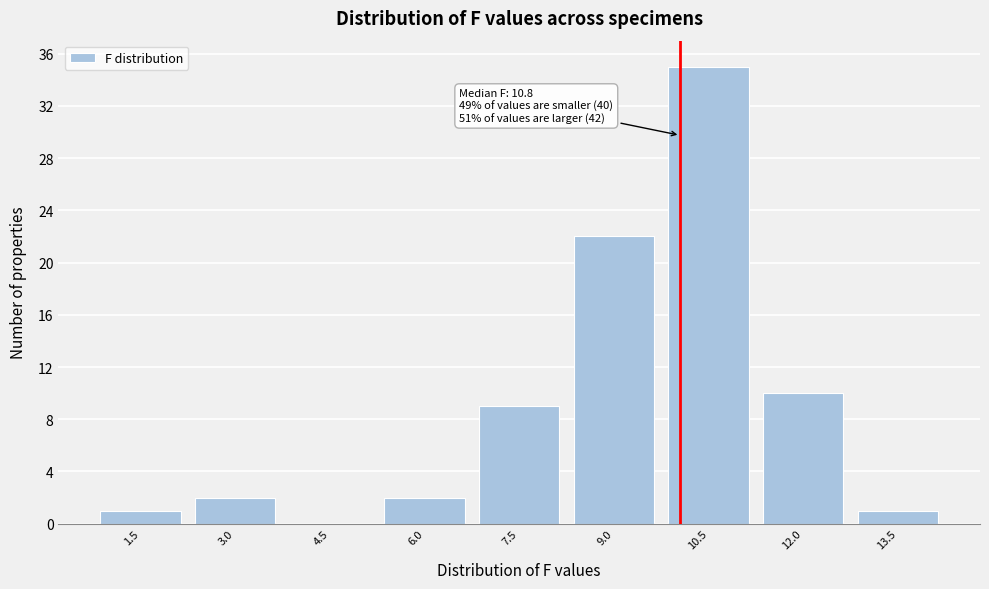

Reading right to left, extract all data points from this chart.

13.5=1	12.0=10	10.5=35	9.0=22	7.5=9	6.0=2	4.5=0	3.0=2	1.5=1